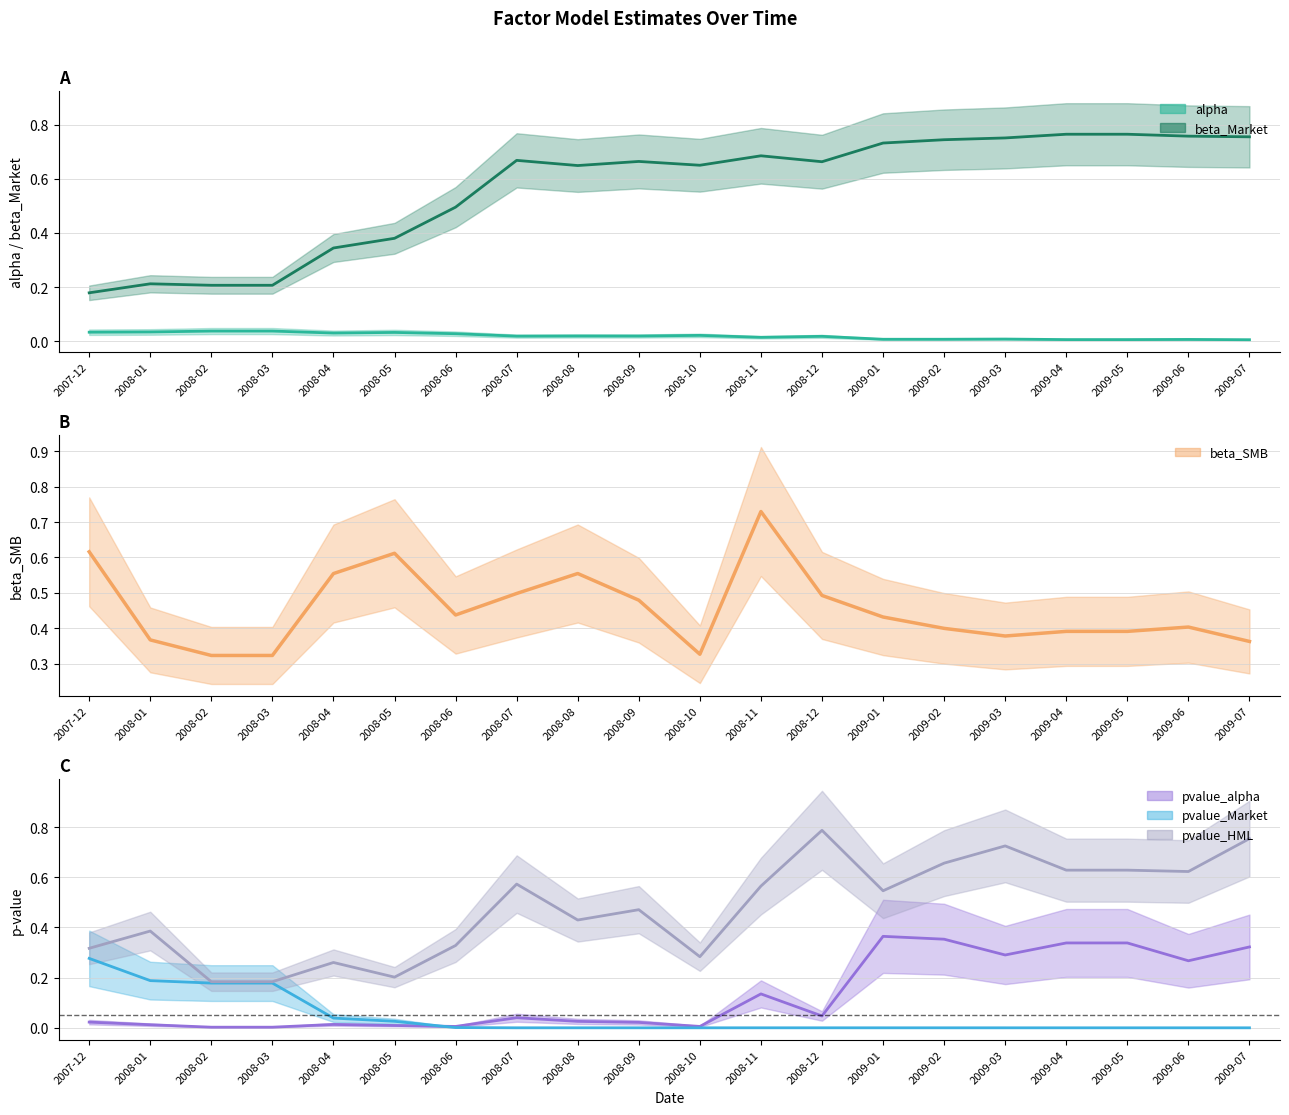

Where do pvalue_HML and beta_Market first cross each other?

2008-01 and 2008-02